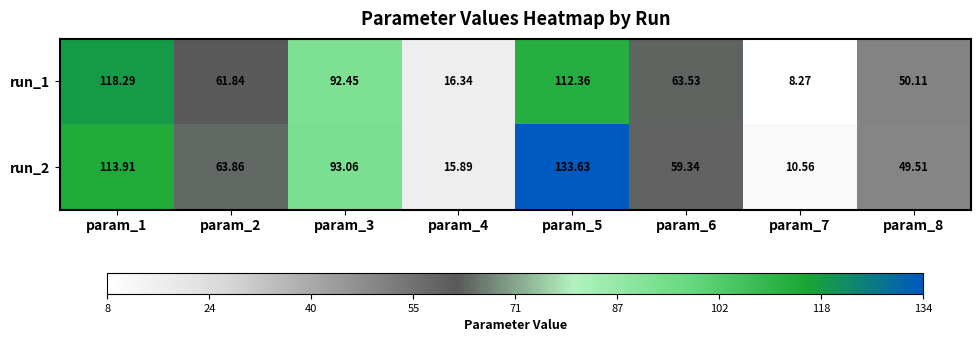

Count the number of categories in the chart.

8